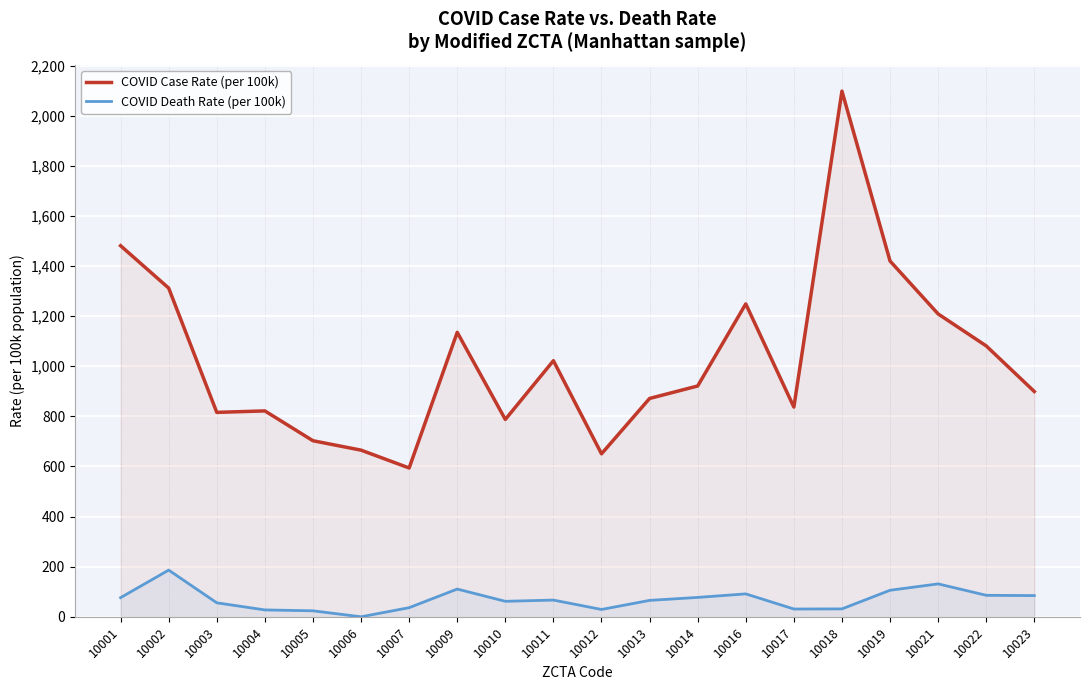

Rank the series at 10021 from lowest to highest value.

COVID Death Rate (per 100k), COVID Case Rate (per 100k)